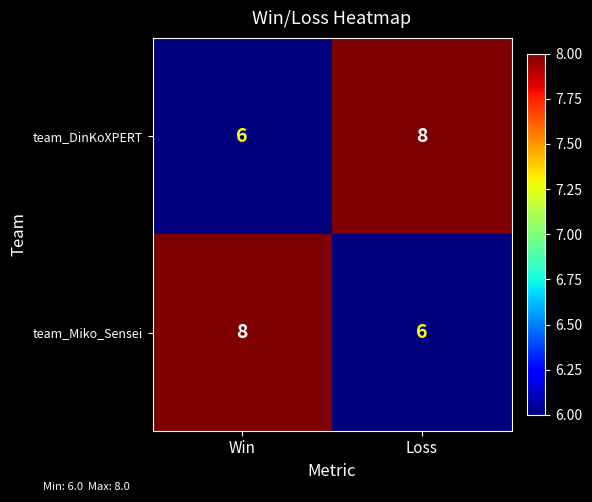

What is the sum of the team_Miko_Sensei values at Loss and Win?

14